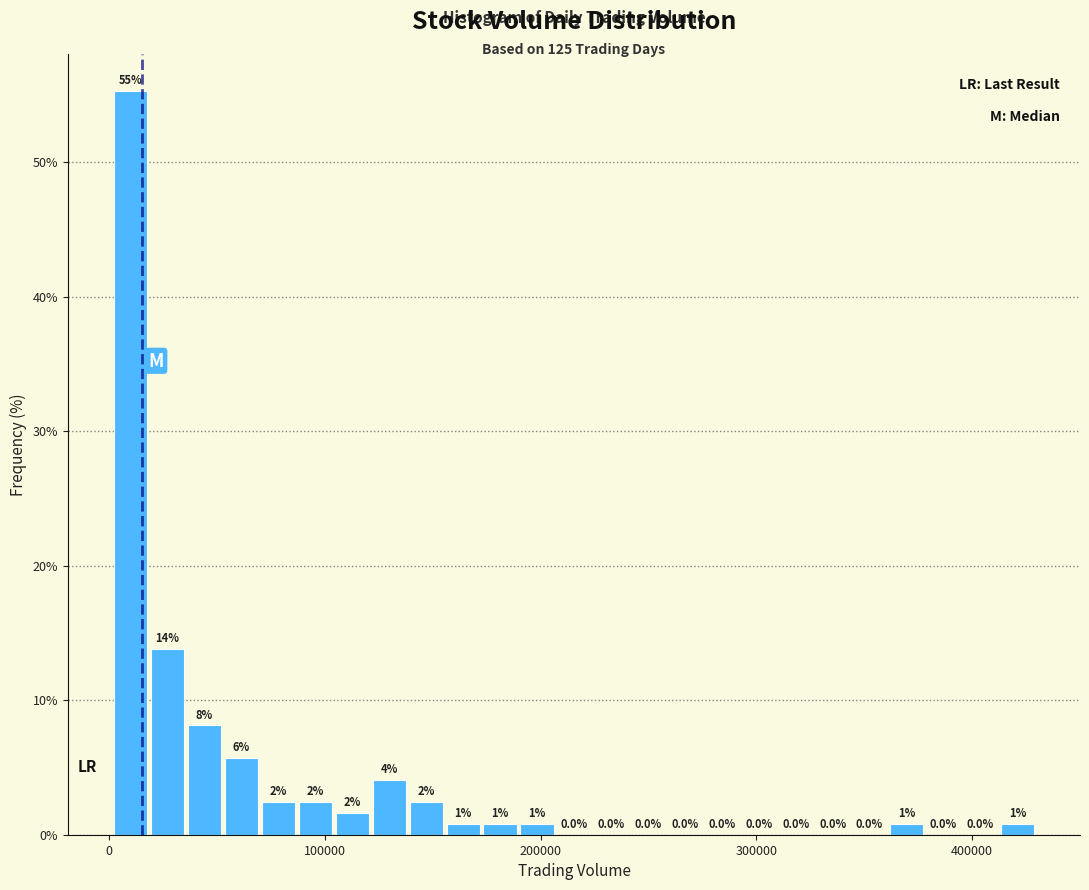

Read against the x-axis, roughly where is the centre of the tallest bar?

10000